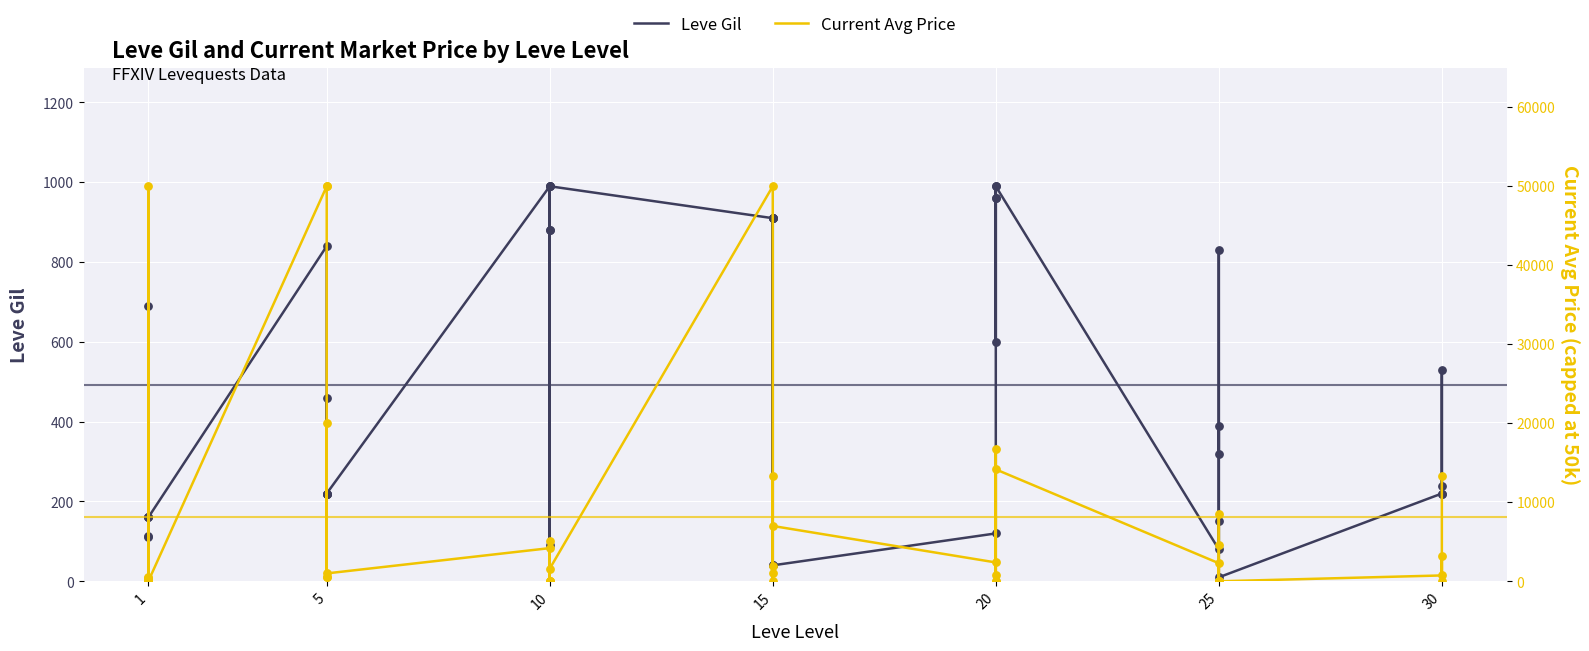

Which series has the widest spread of Y values?

Current Avg Price